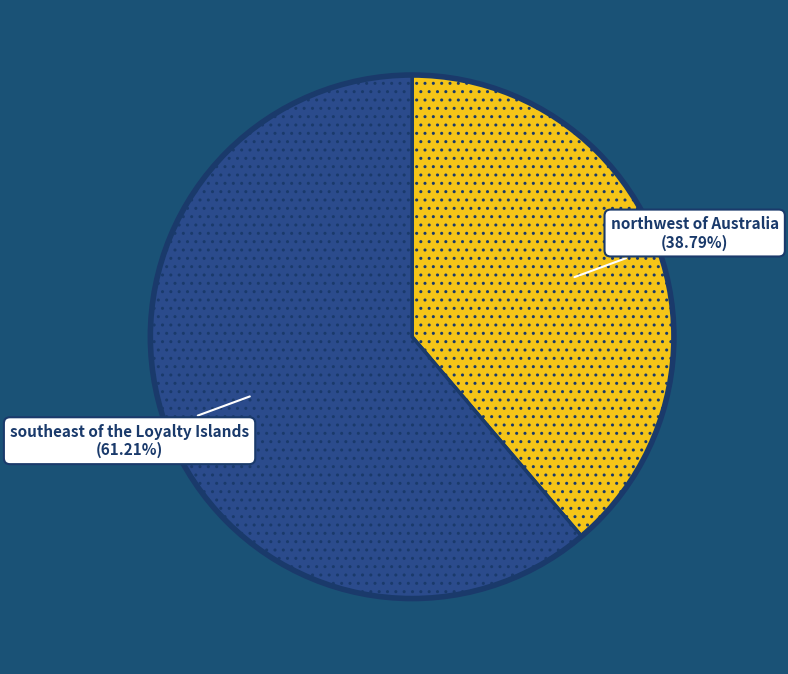

Is there a majority slice in this chart?

Yes